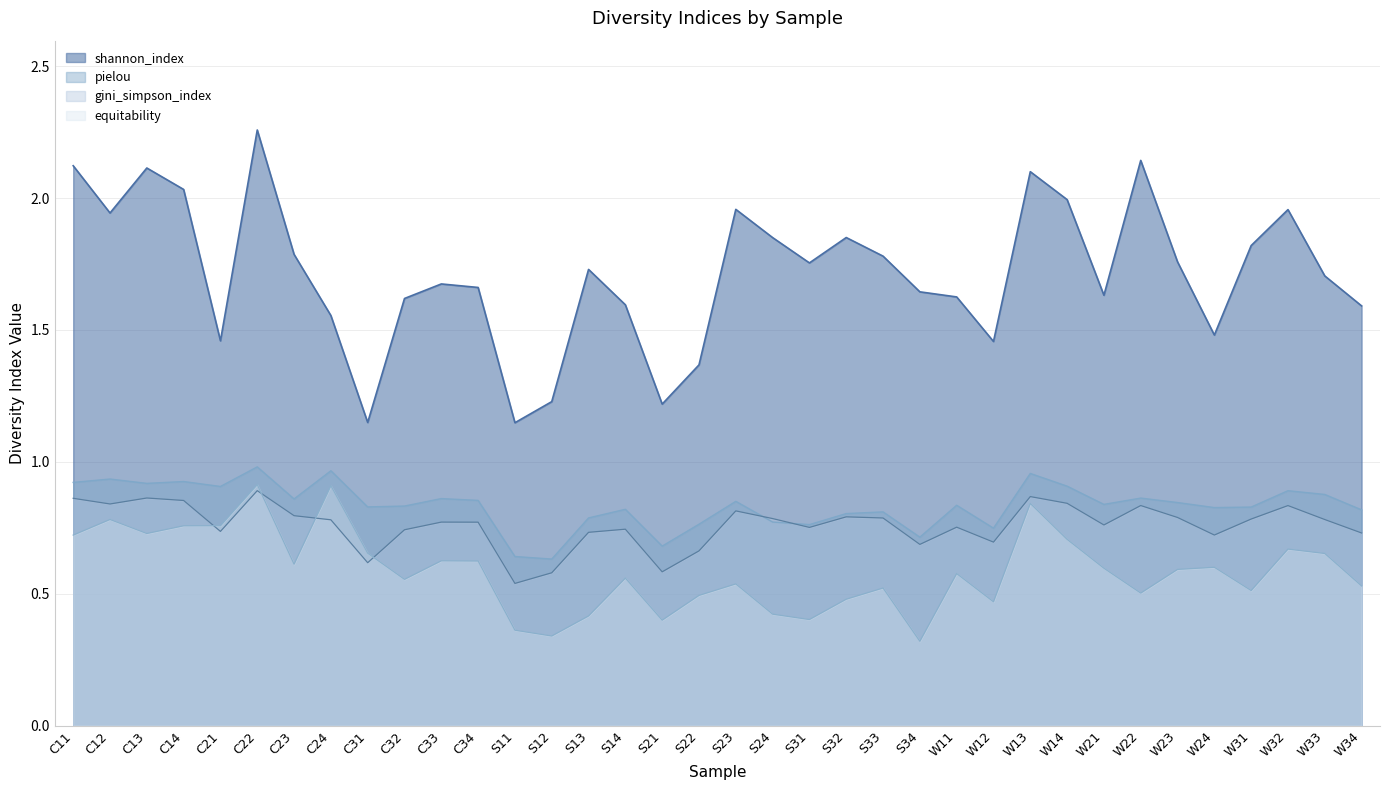

Is it true that shannon_index equals 1.9 at S32?

True